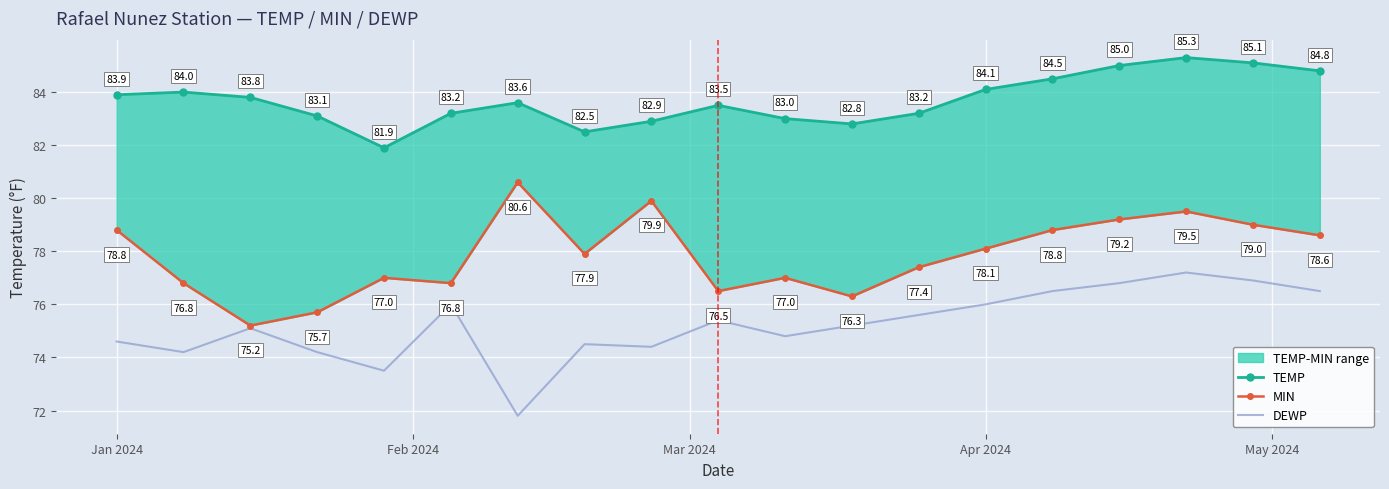

True or false: MIN and DEWP cross at least once.

False